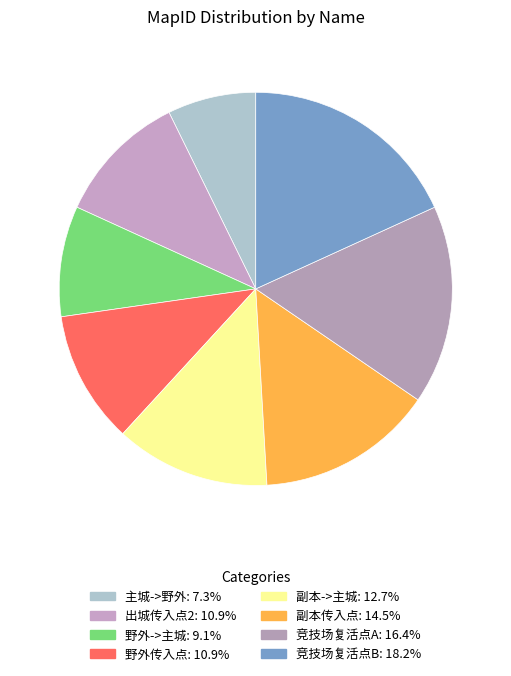

How many slices are in this pie chart?

8